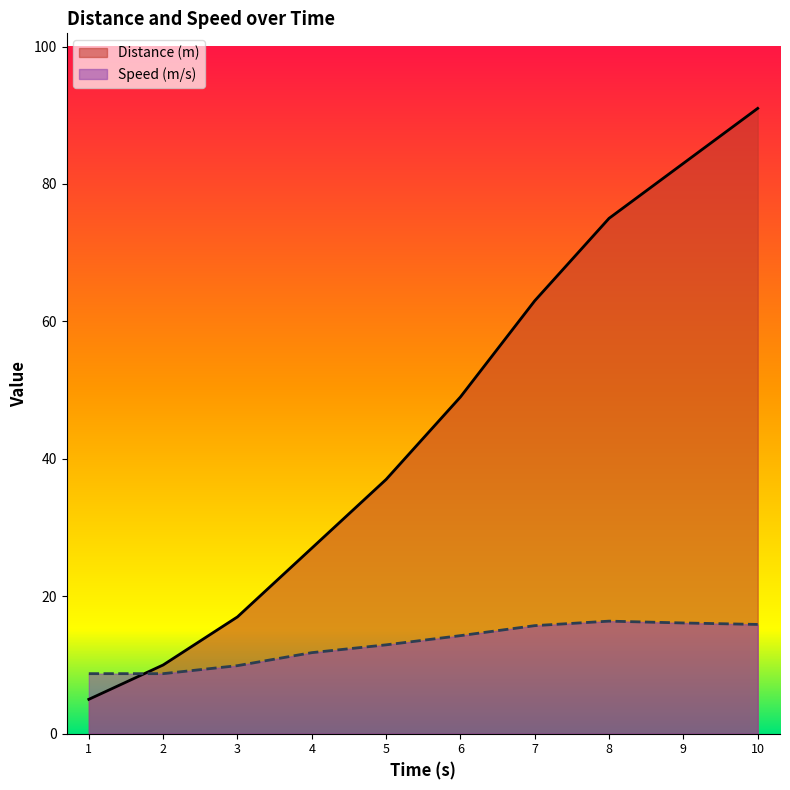

What is the difference between the second highest and second lowest values in the Distance (m) series?

73.0